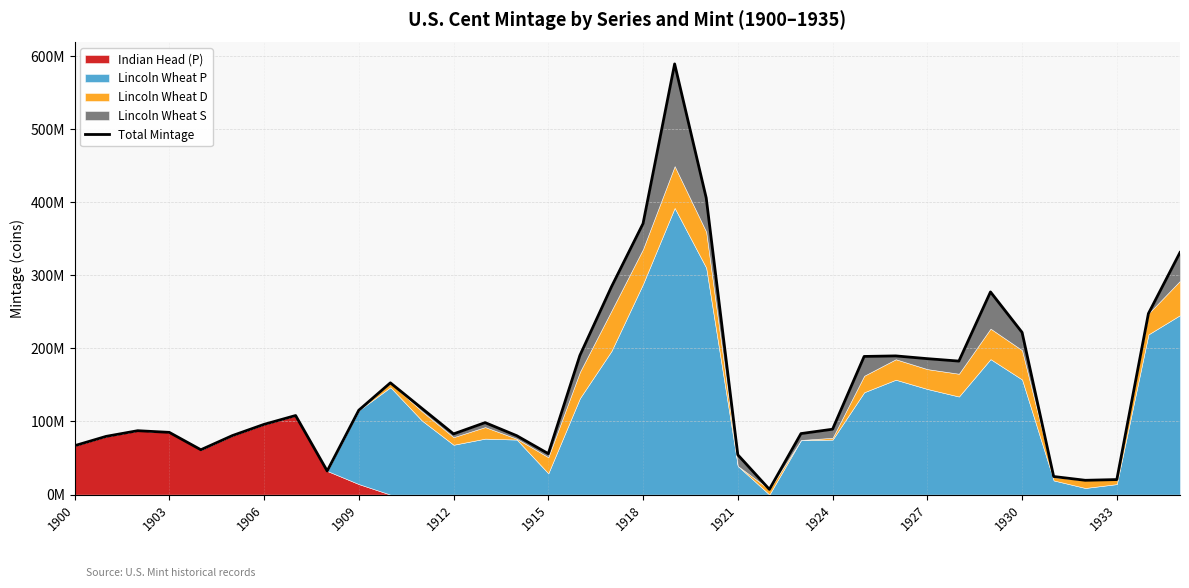

How many categories are shown in the chart?

36